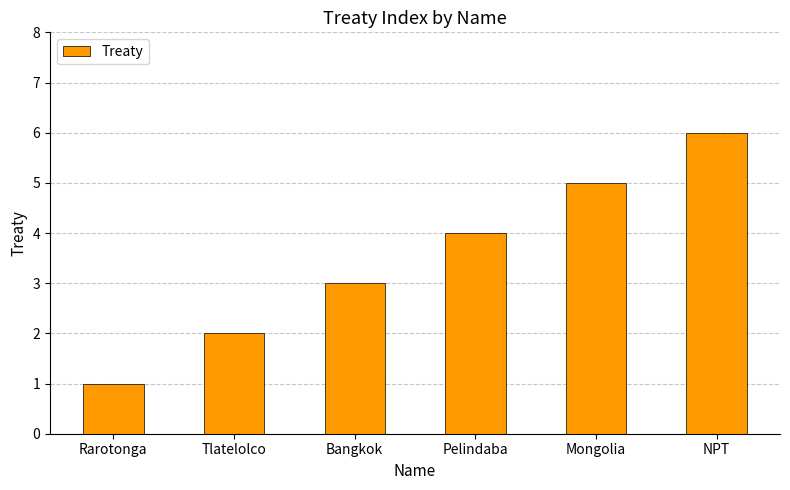

Reading left to right, what are all the values shown in this chart?

1	2	3	4	5	6